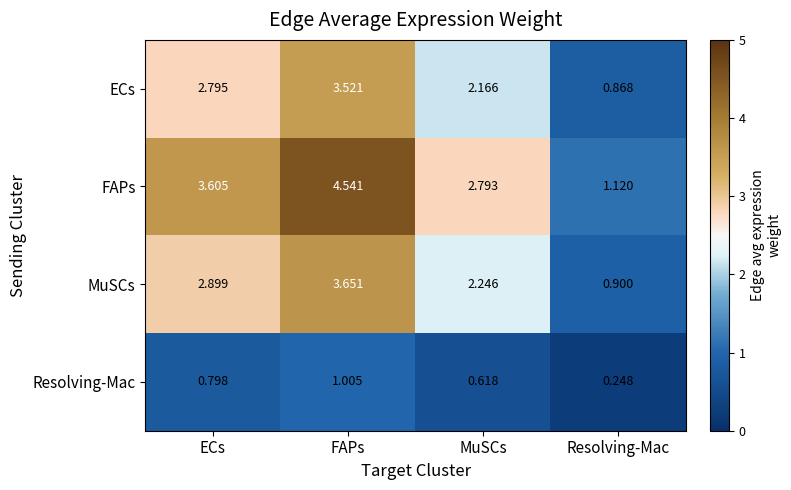

Which series changed the most between ECs and FAPs?

FAPs